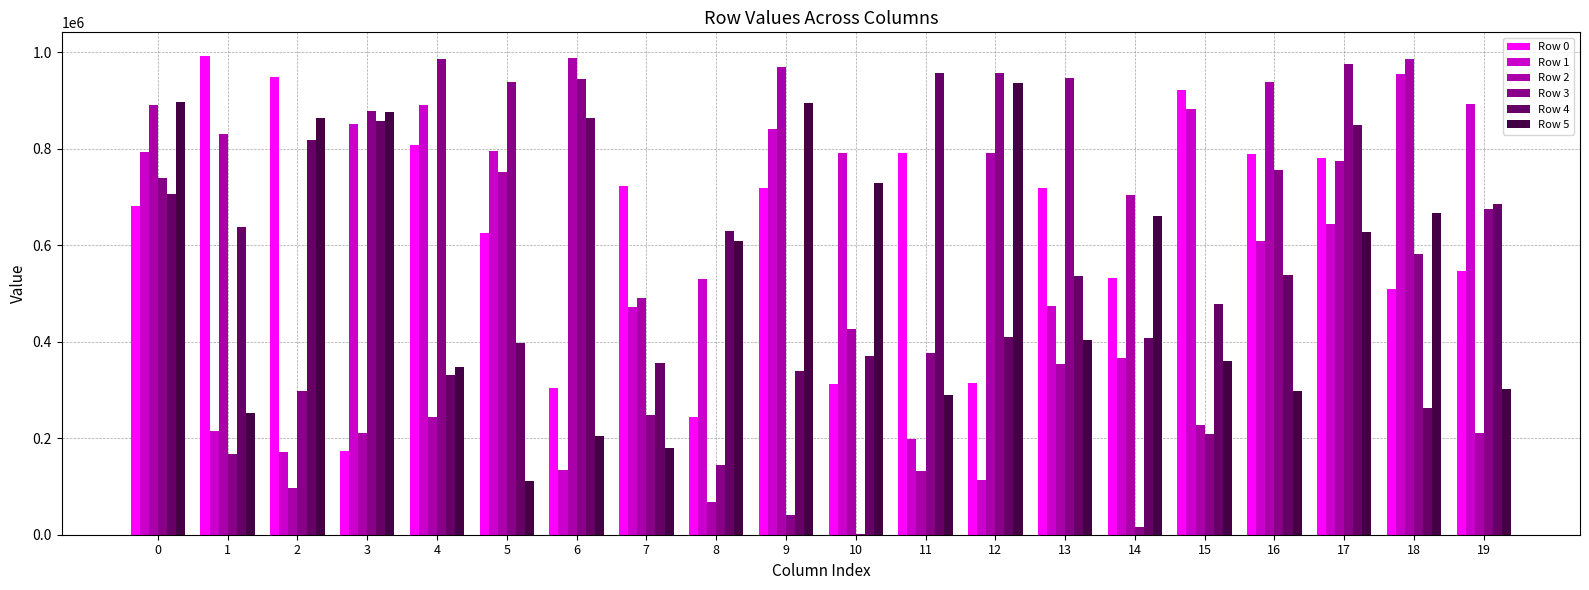

What is the spread (max minus min) of values at 2?

852038